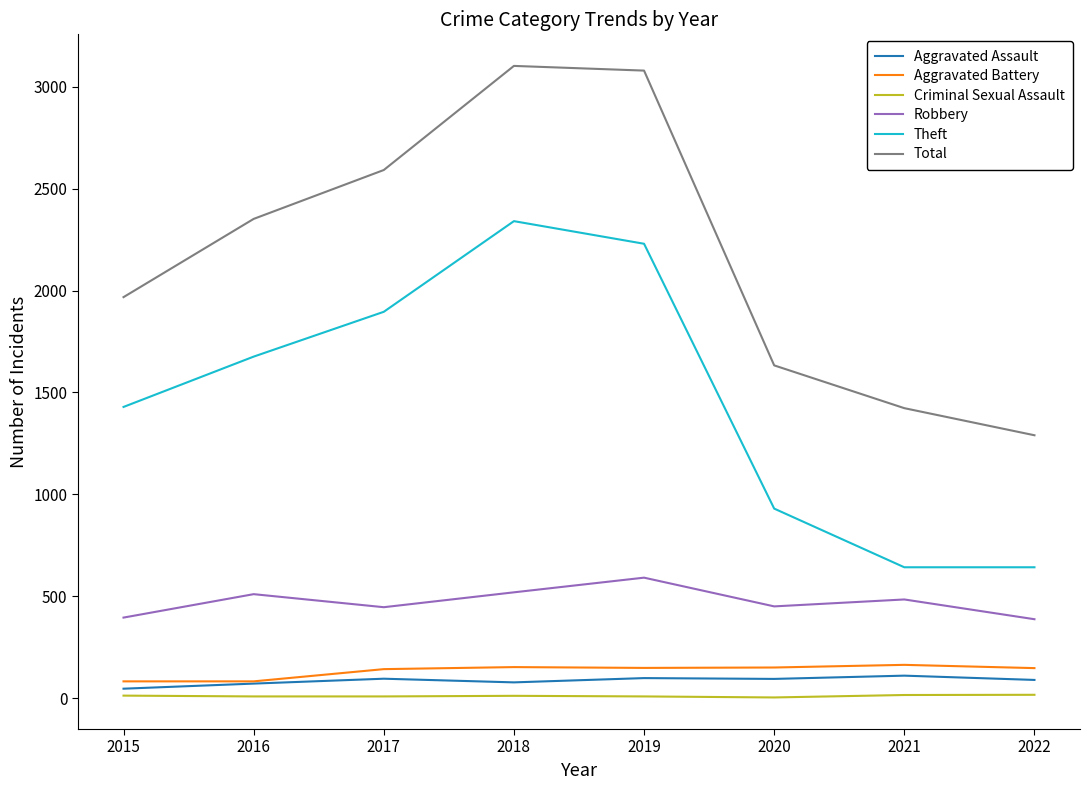

The Aggravated Assault series shows 77 at 2018. True or false?

True